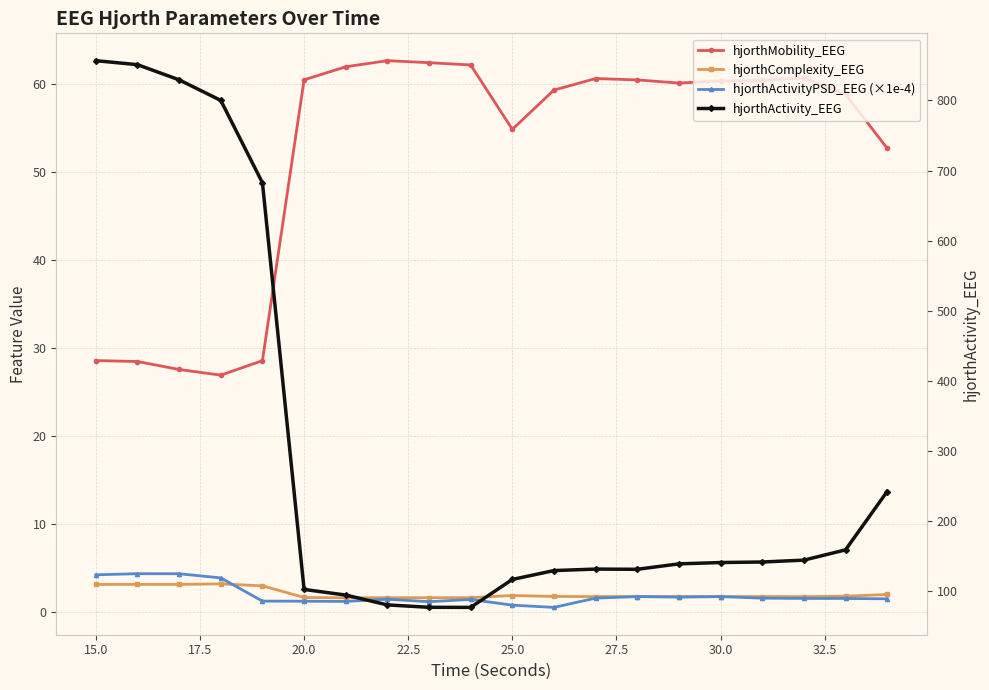

Which series has the widest spread of values?

hjorthActivity_EEG